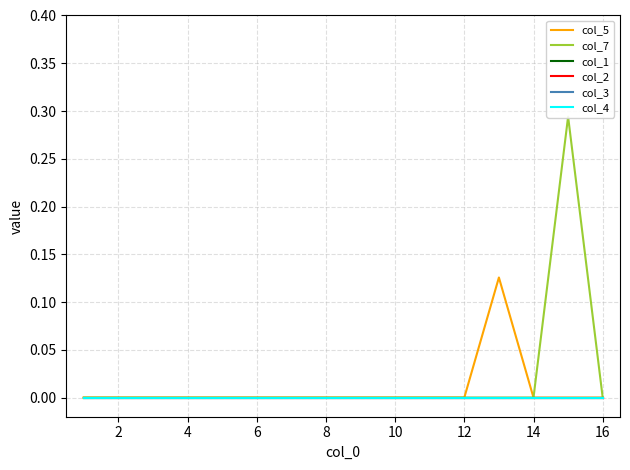

True or false: col_2 and col_1 cross at least once.

False